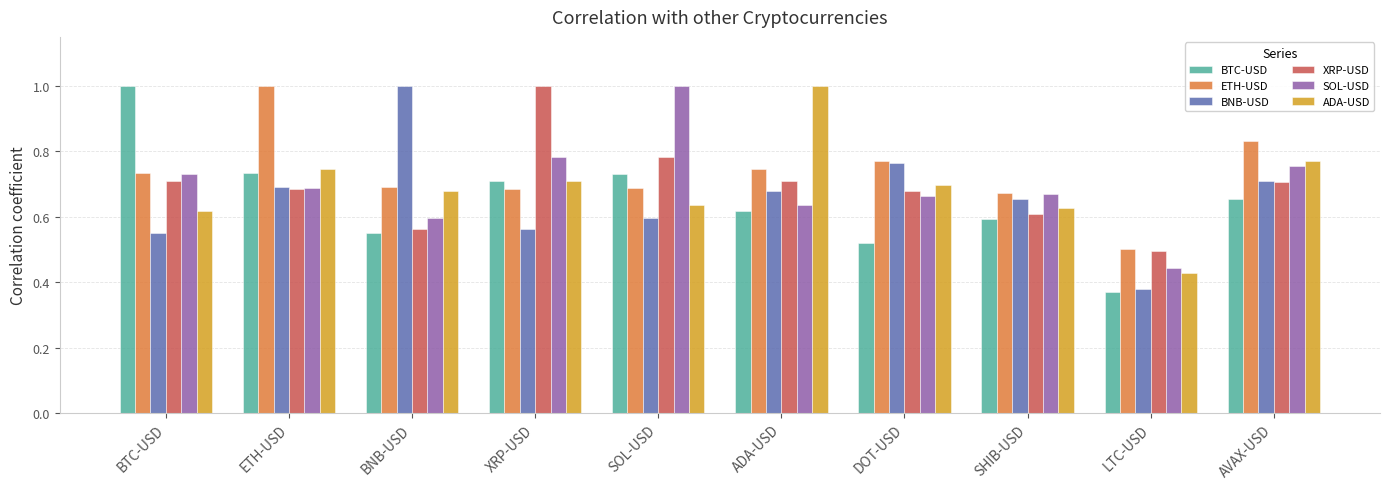

Which series changed the most between SOL-USD and LTC-USD?

SOL-USD